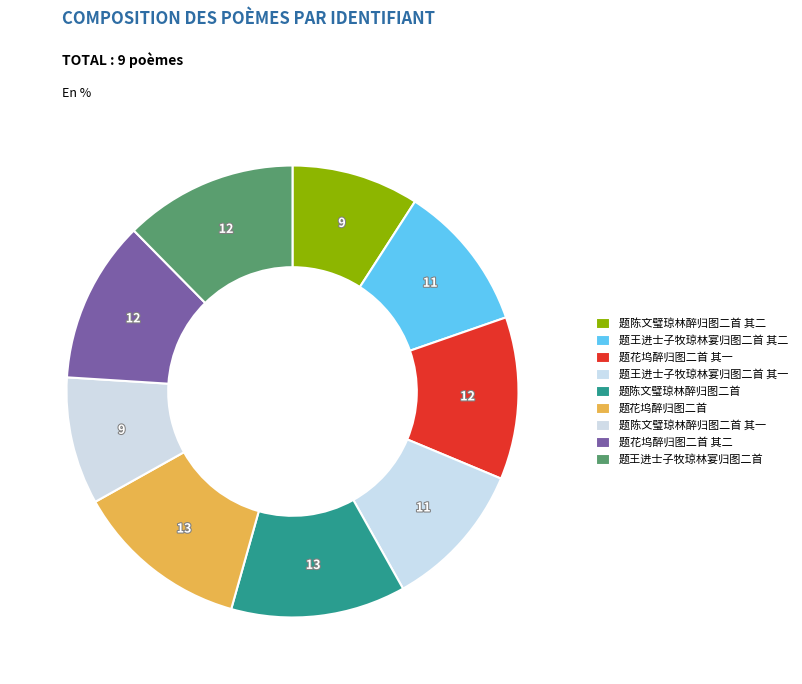

How many segments does this pie chart have?

9